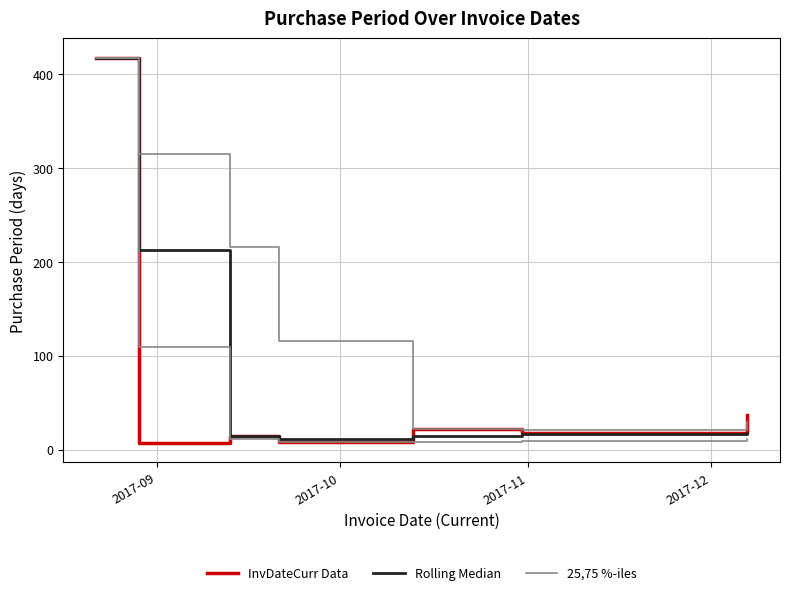

How many lines are shown in the chart?

3